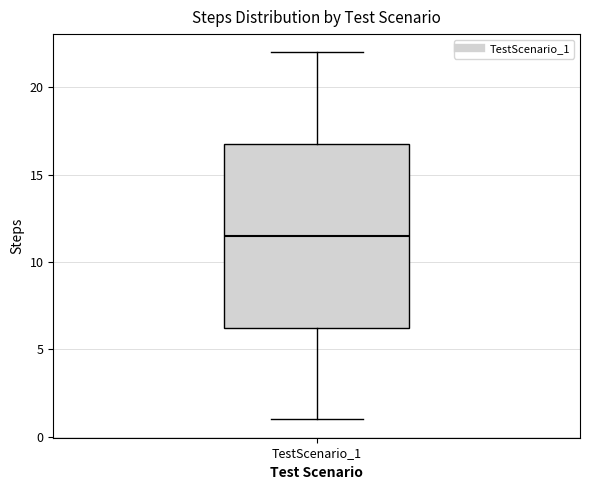

Where does the upper whisker of the box for TestScenario_1 end on the y-axis? The values are not printed on the chart, so give them approximately, as read against the axis.

22.0